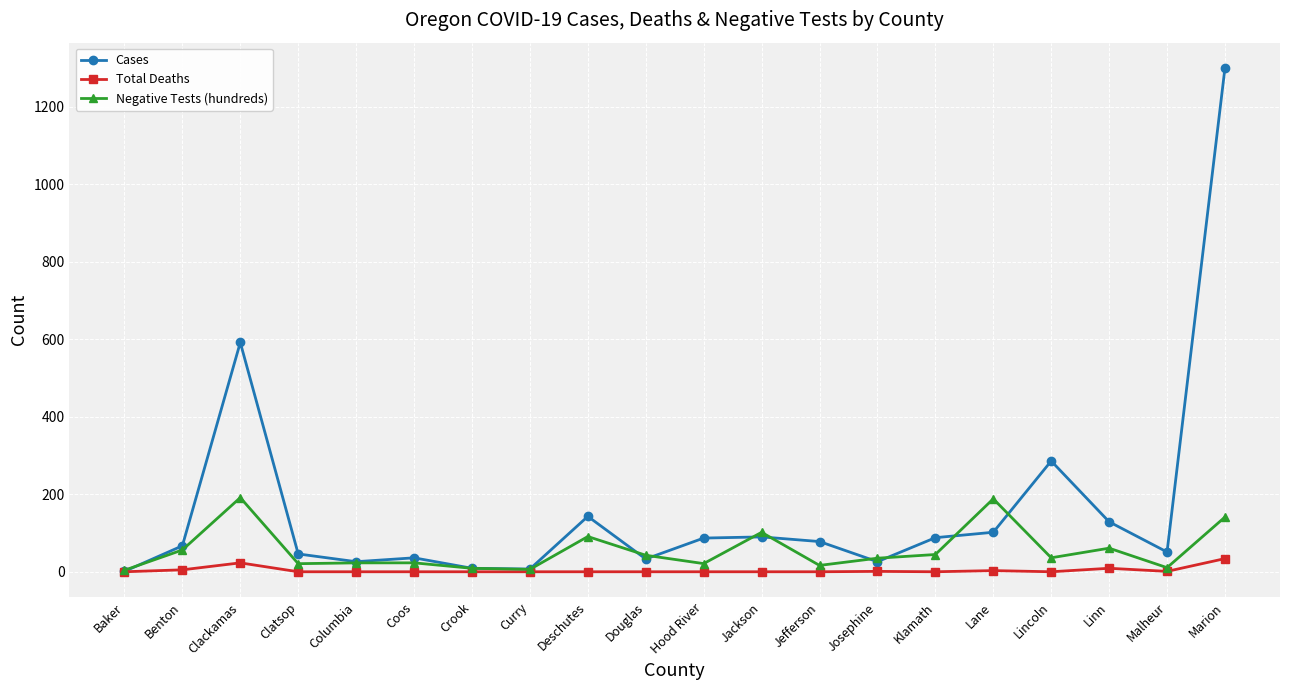

What is the label of the 18th point from the right?

Clackamas